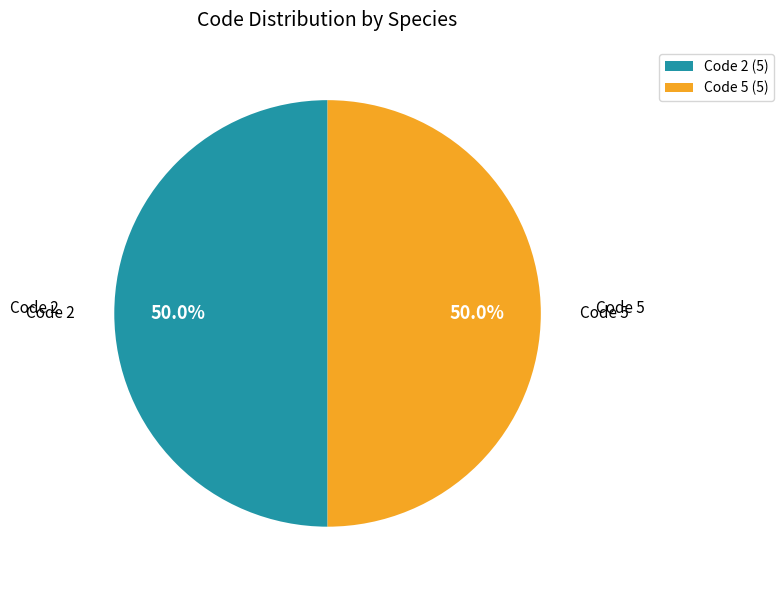

To the nearest percent, what is the difference between the largest and smallest slice percentages?

0%